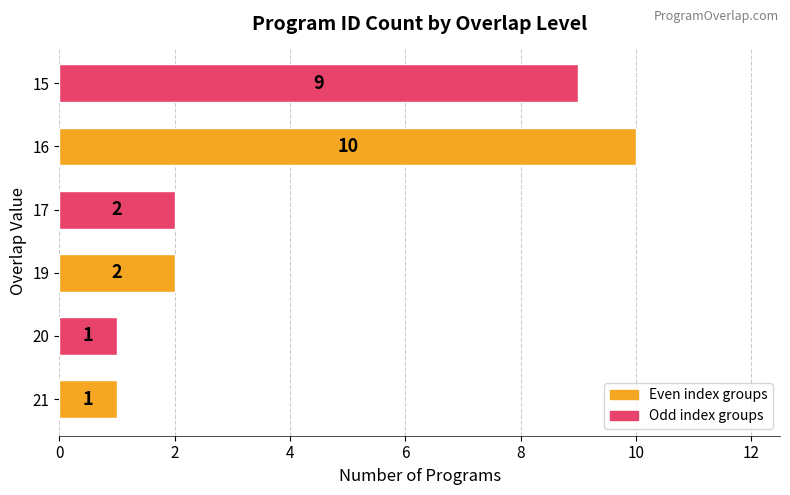

What is the change in value from 17 to 15?

+7